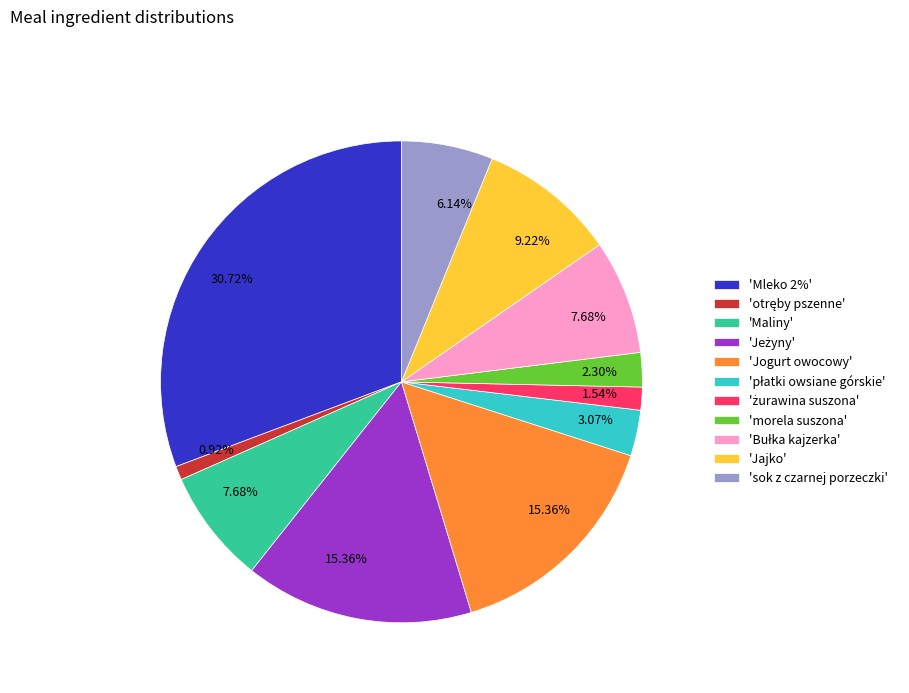

Does 'morela suszona' account for over 50% of the chart?

No